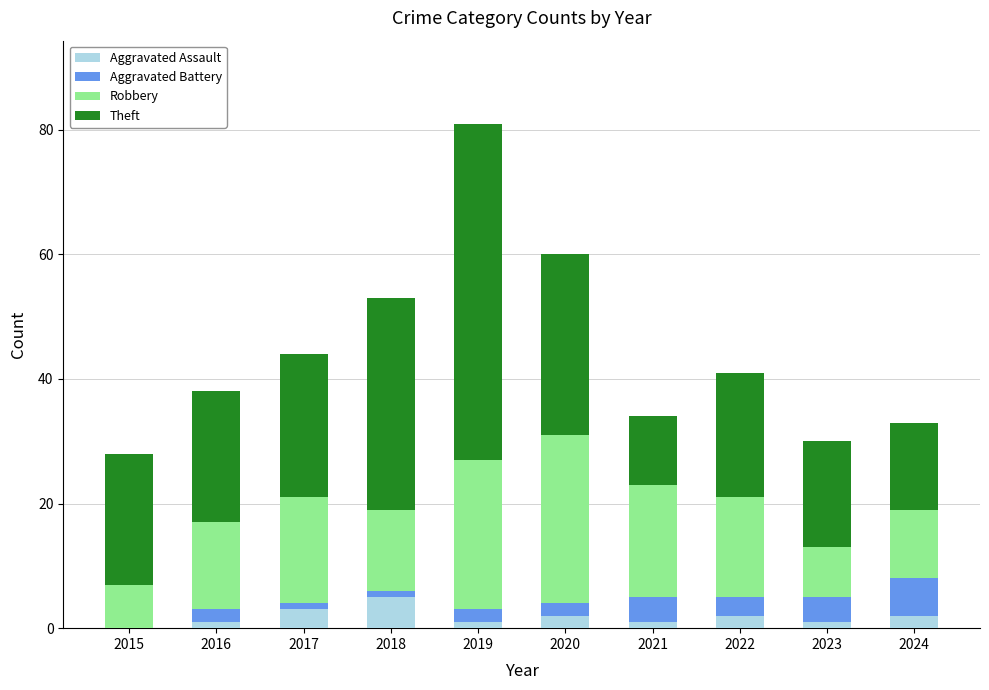

What is the highest value of the Aggravated Assault series?

5